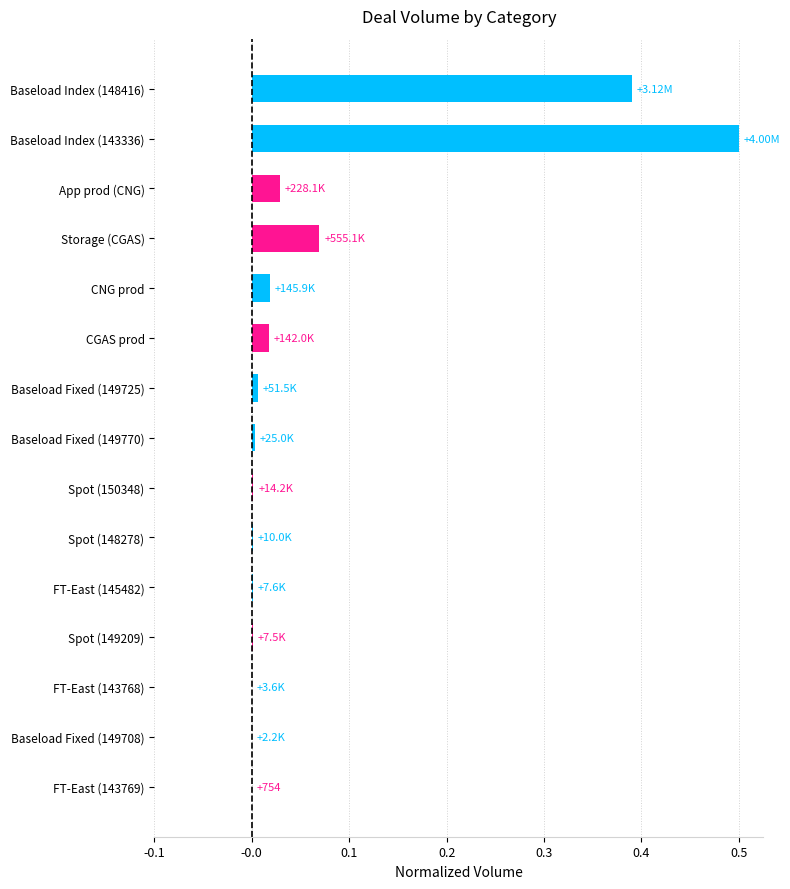

Which has a higher value, FT-East (145482) or CNG prod?

CNG prod